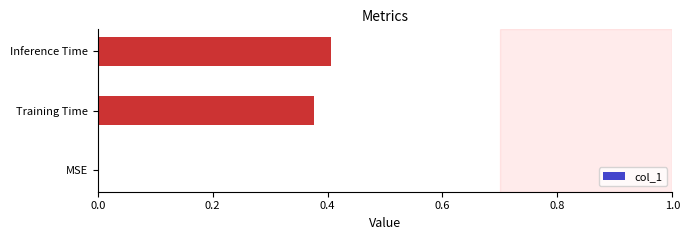

Count the values in the range 0 to 1.

3